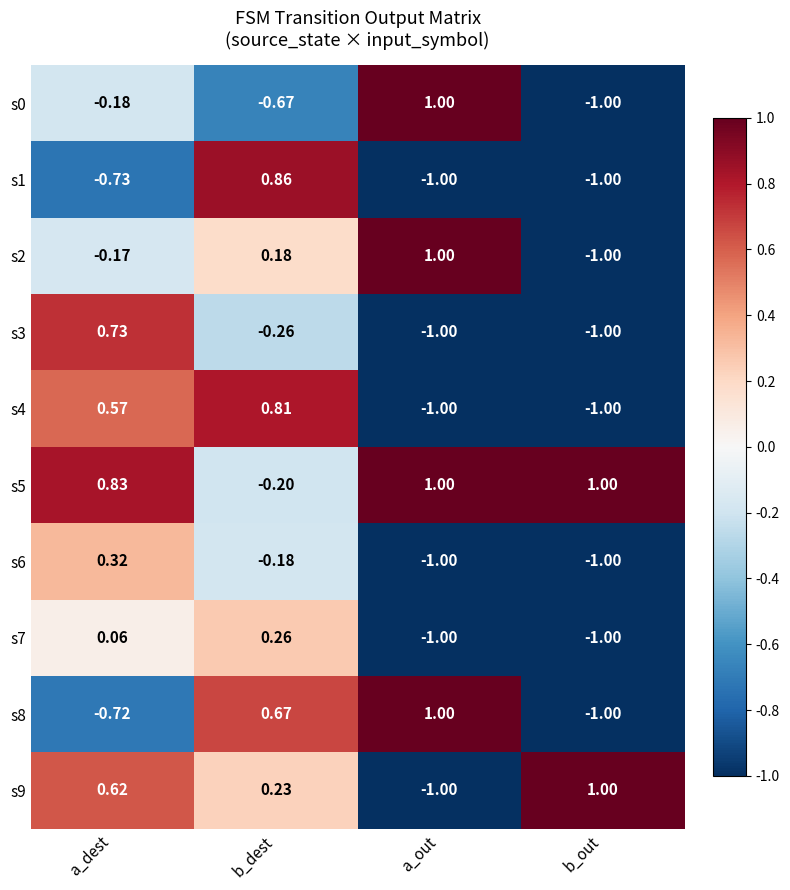

List the labels in order of s2 value, largest first.

a_out, b_dest, a_dest, b_out